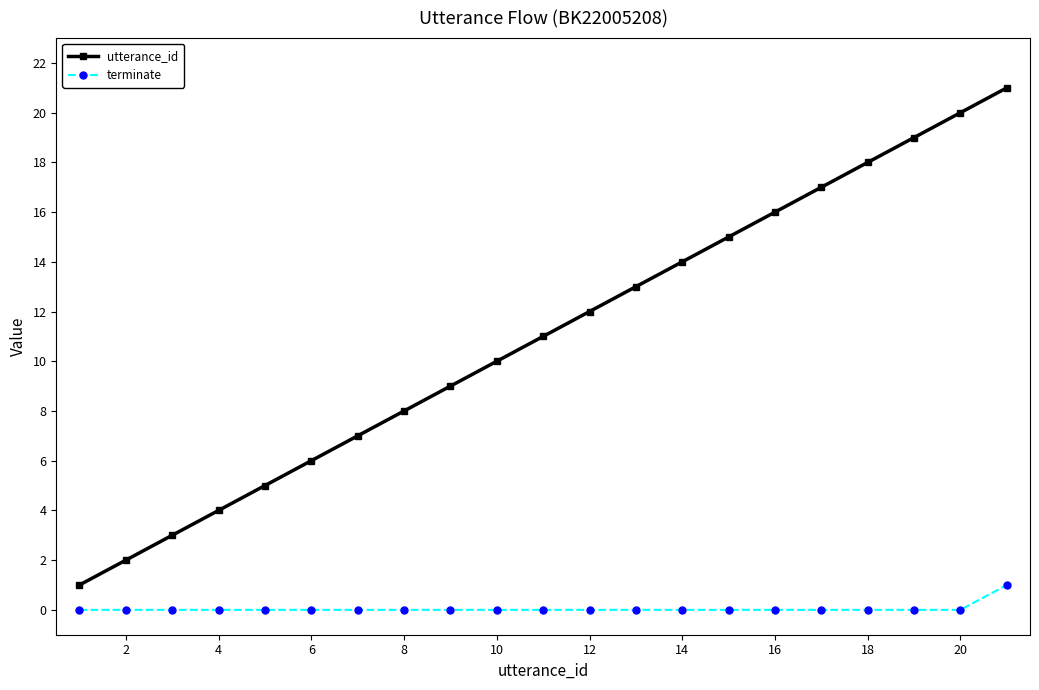

What is the difference between the maximum and minimum values in the utterance_id series?

20